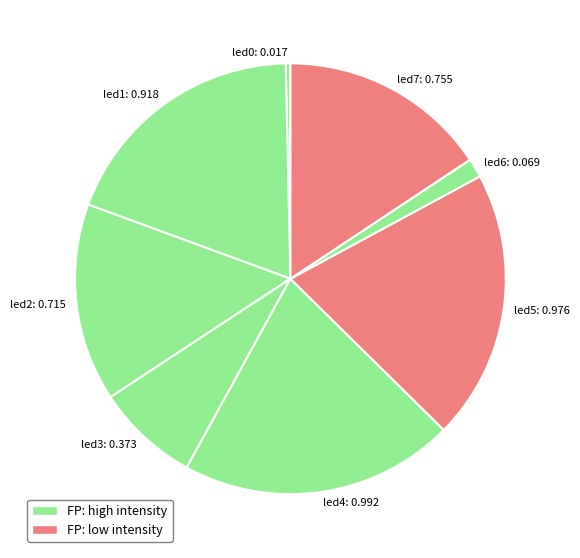

Do led1 and led4 together represent more than half of the pie?

No